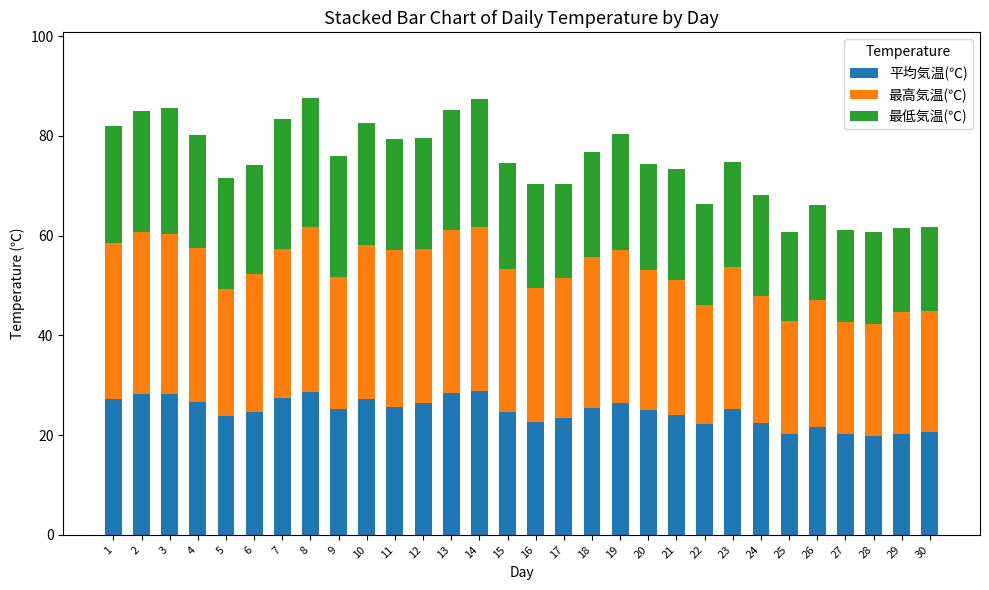

The value of 平均気温(℃) at 14 is 38.6. True or false?

False